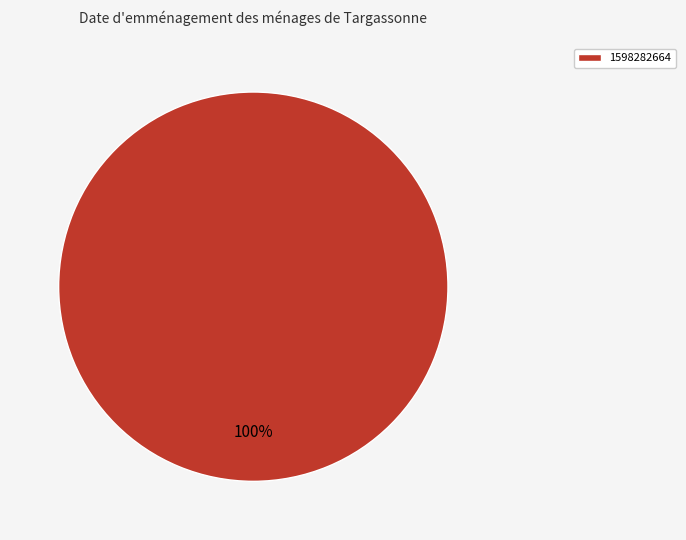

Which slice represents more than half of the pie?

1598282664